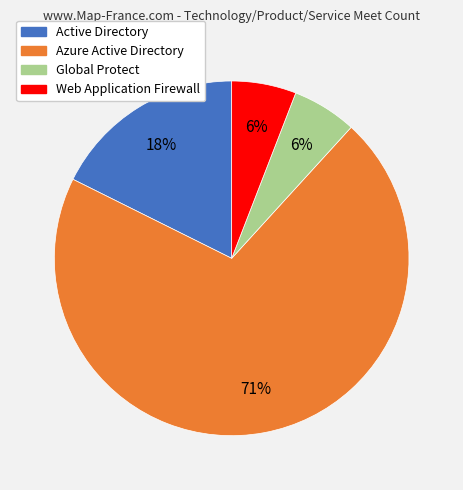

Is there a majority slice in this chart?

Yes